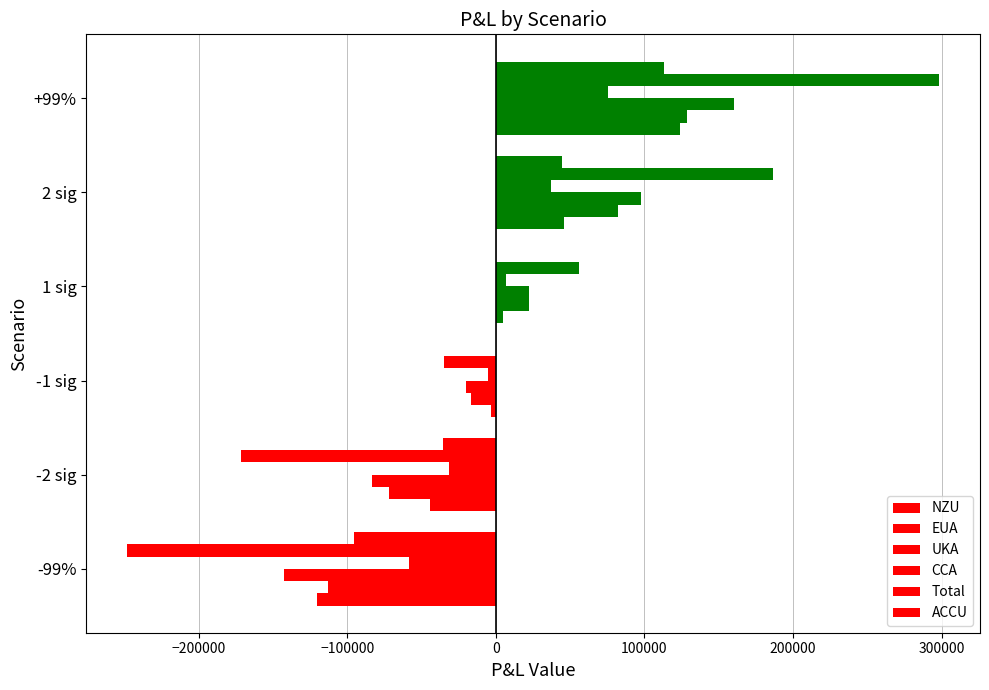

How many series are shown in this chart?

6